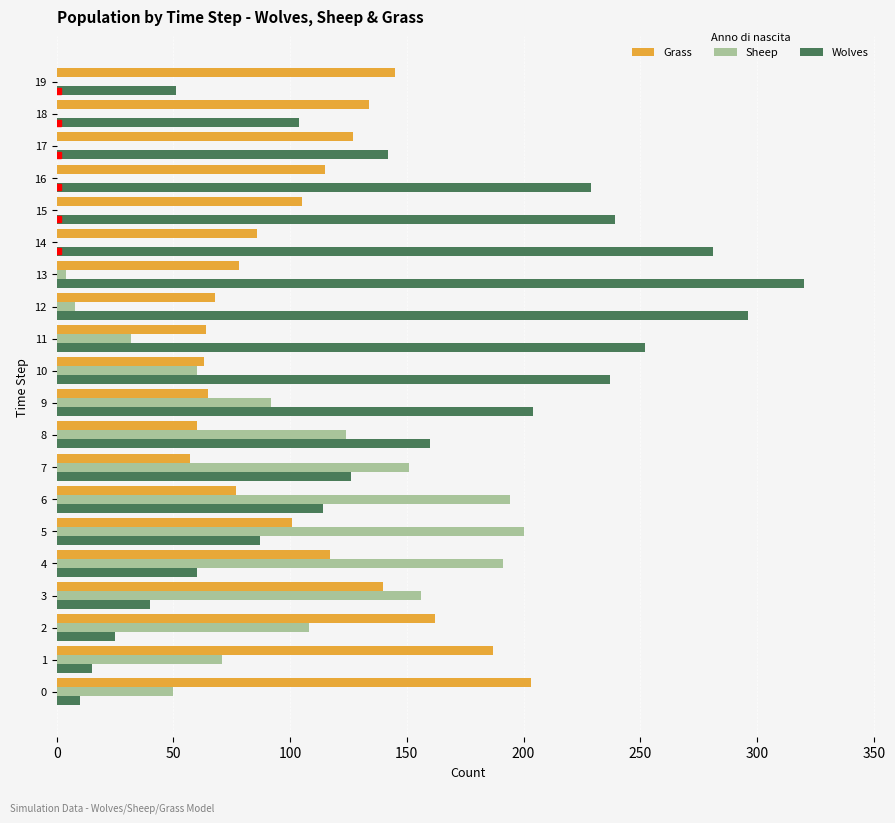

What is the sum of all Grass values?

2154